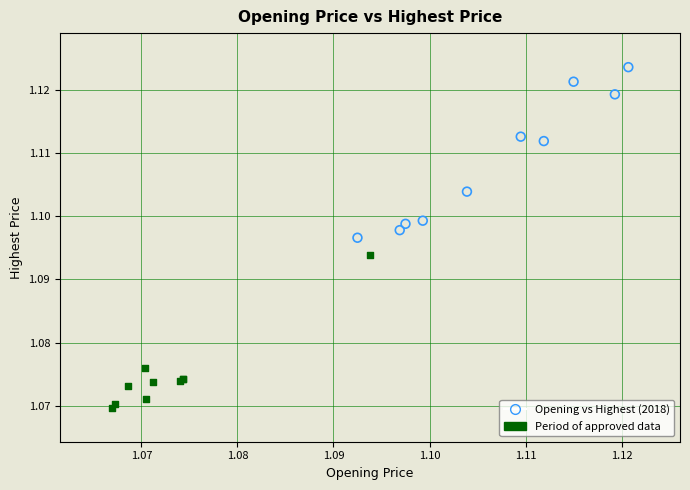

Which series contains the lowest Y value?

Period of approved data